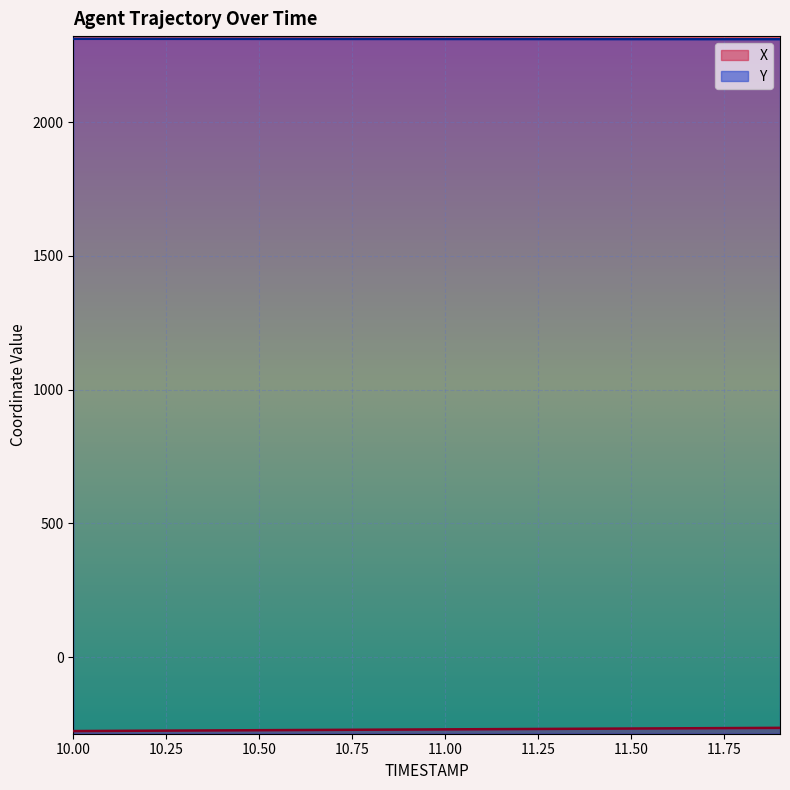

Is the value of Y at 11.4 greater than the value of X at 10.8?

Yes